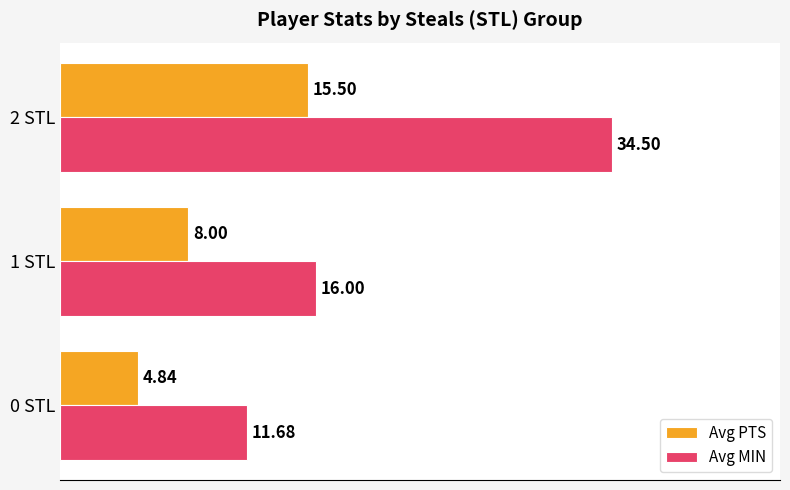

What is the sum of all Avg MIN values?

62.2